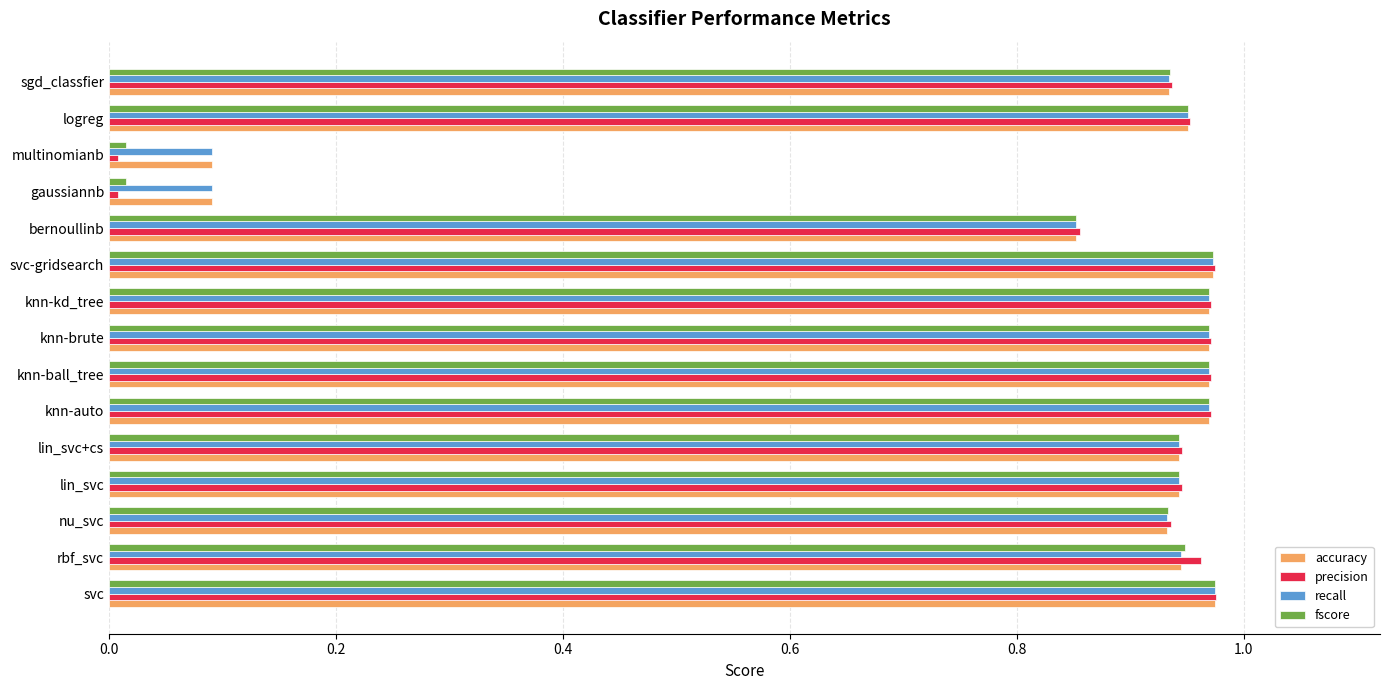

Which series has the widest spread of values?

precision